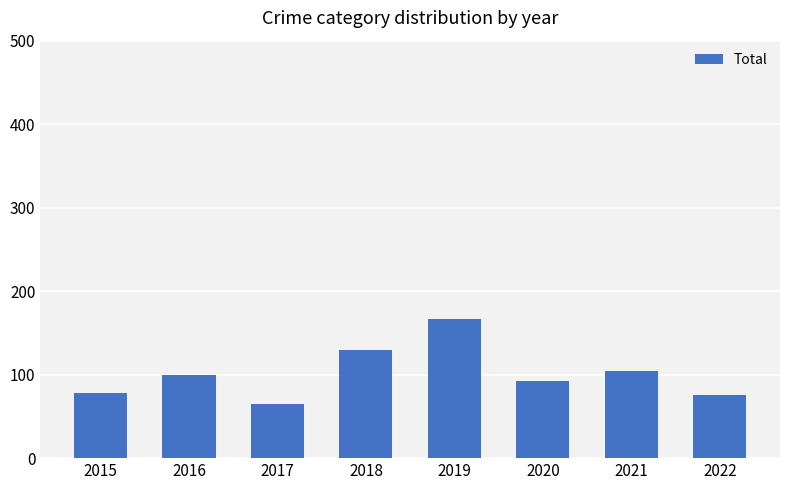

How many bars are there in total?

8